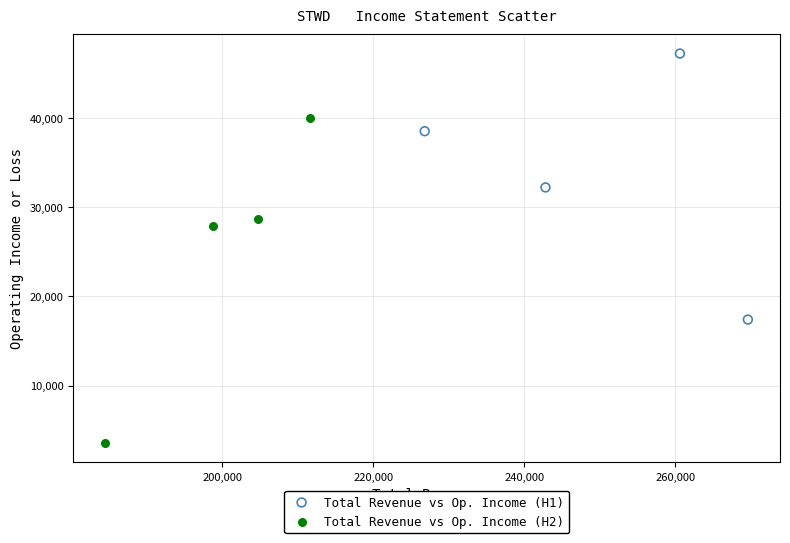

Which series has the largest Y range (max minus min)?

Total Revenue vs Op. Income (H2)